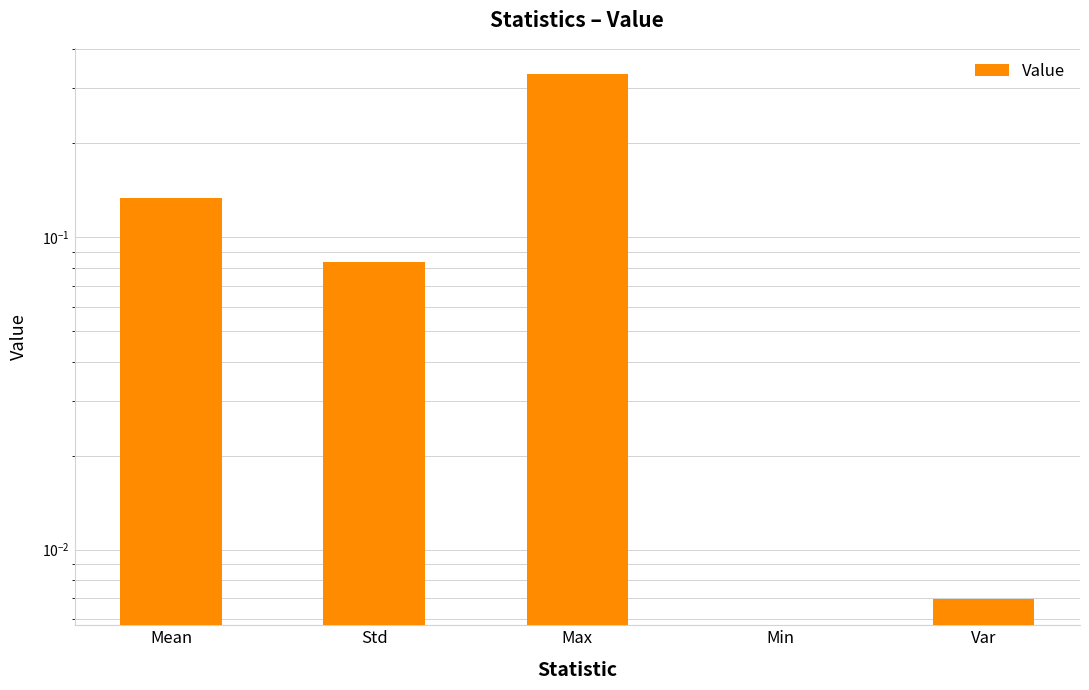

What is the difference between the maximum and minimum values?

0.3